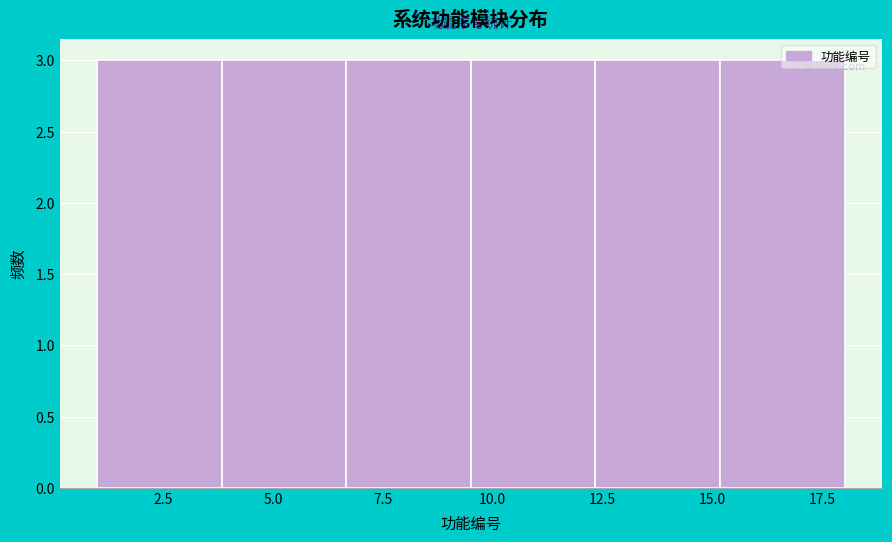

Reading left to right, list every bar in this chart as the range it spans on the x-axis followed by its height. Neither the bar edges nor the heights are printed on the chart, so give them approximately, as read against the axes.

1.0 to 4.0: 3
4.0 to 6.5: 3
6.5 to 9.5: 3
9.5 to 12.5: 3
12.5 to 15.0: 3
15.0 to 18.0: 3